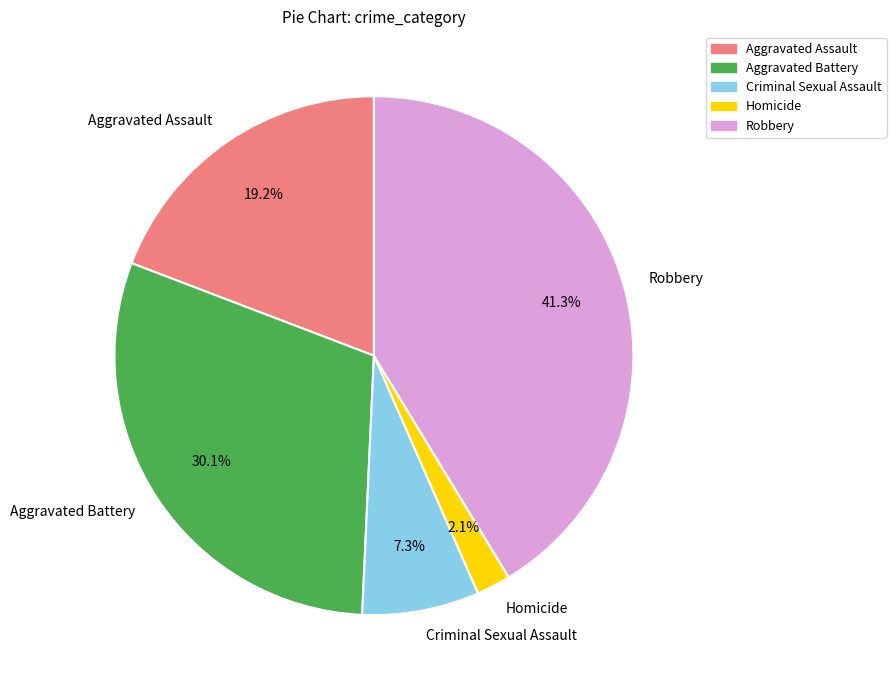

Which has a higher value, Robbery or Aggravated Assault?

Robbery